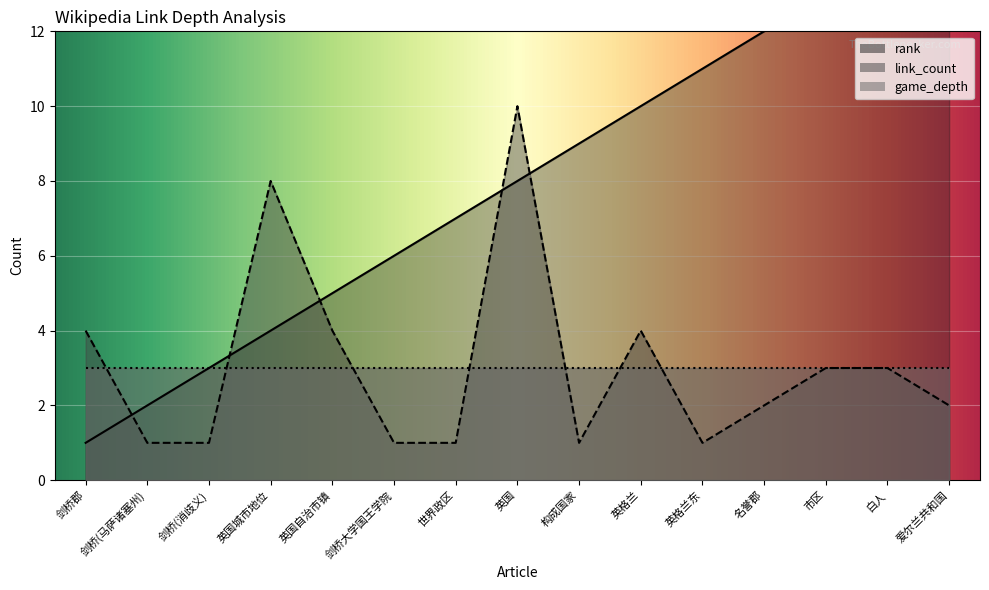

What position from the right is 英国城市地位?

12